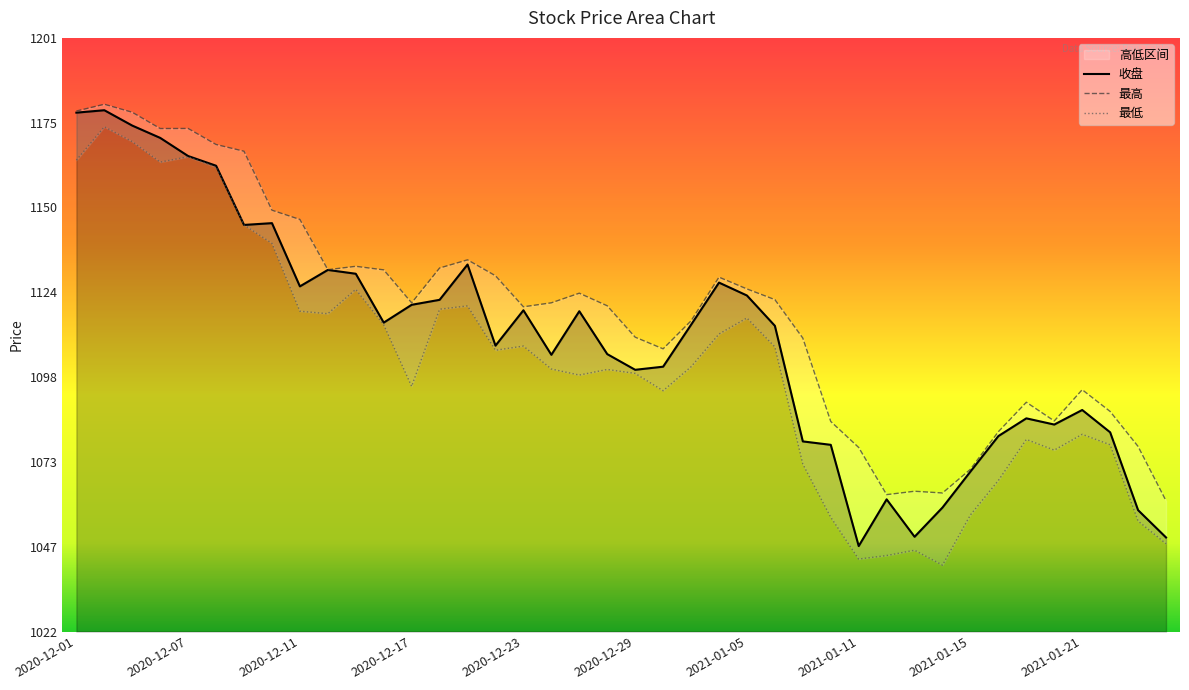

True or false: 收盘 has a value of 1088.5 at 2021-01-21.

True